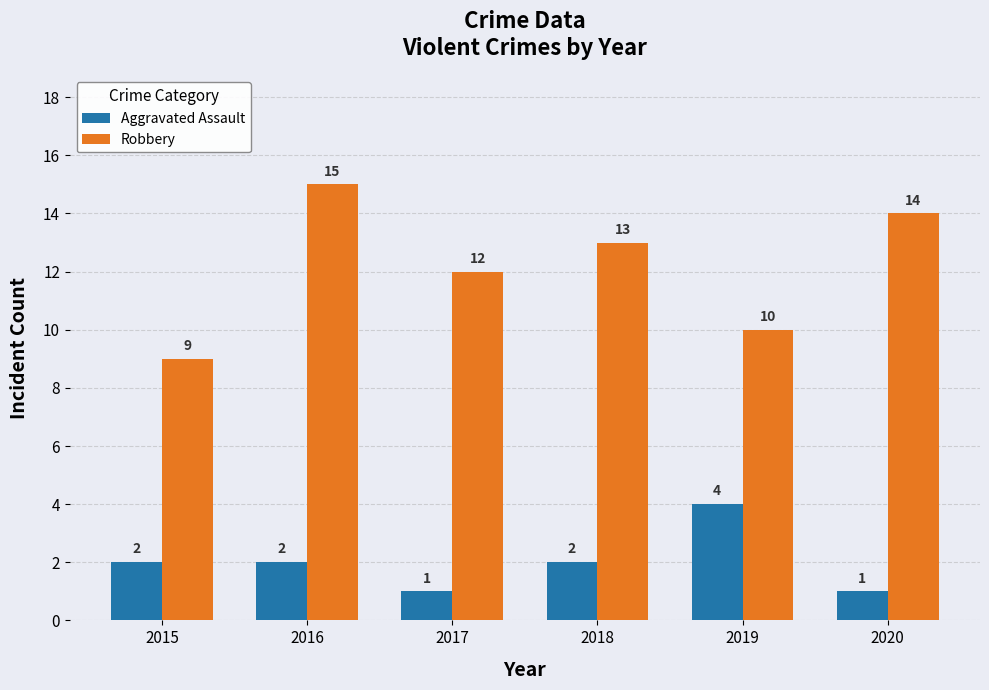

What is the value of the Robbery bar at the 3rd from the left?

12